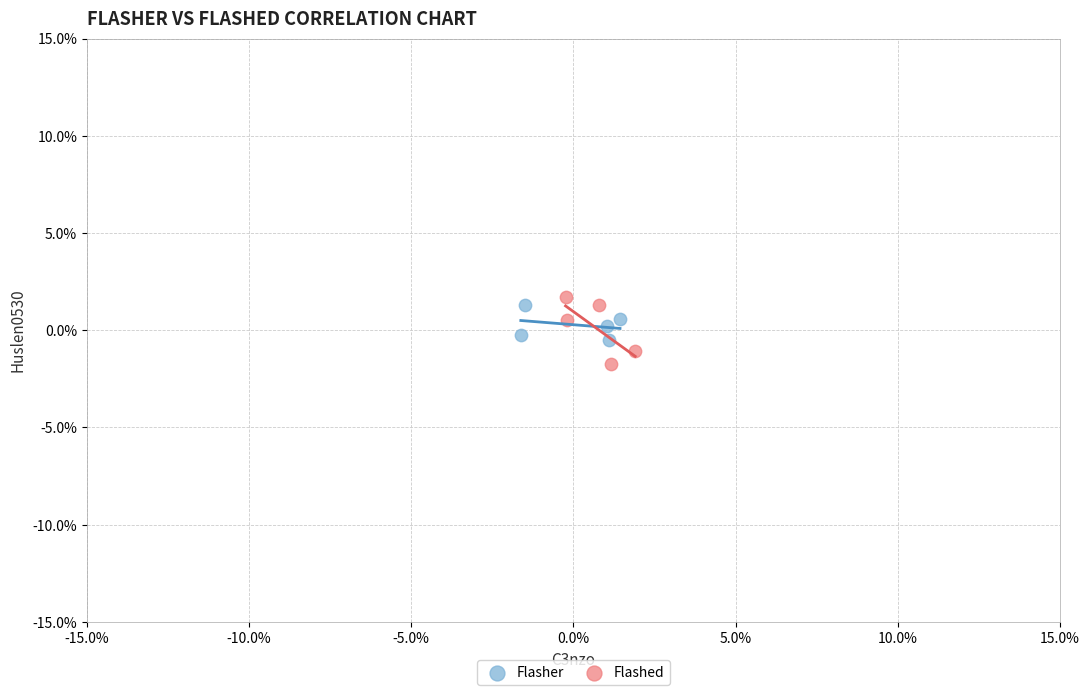

Which series reaches the maximum Y coordinate?

Flashed